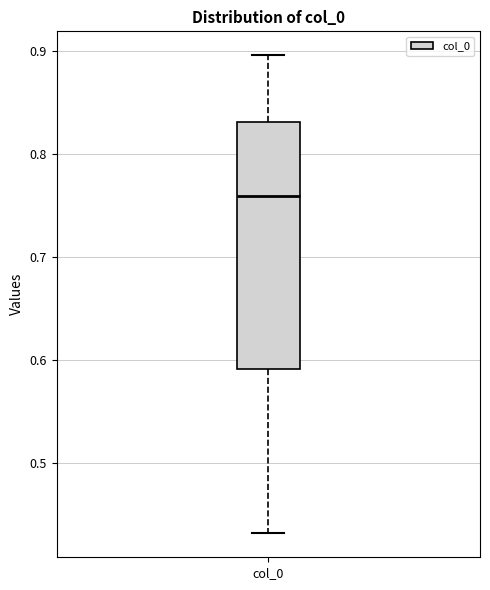

Transcribe this box plot: give where the median line is, the range the box spans, and where the two whiskers end, as read against the y-axis. The values are not printed on the chart, so give them approximately, as read against the axis.

median 0.76, box 0.59 to 0.83, whiskers 0.43 to 0.90